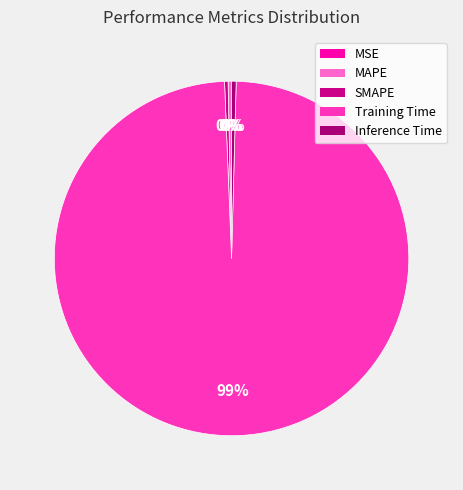

True or false: Inference Time accounts for 1% of the total.

False